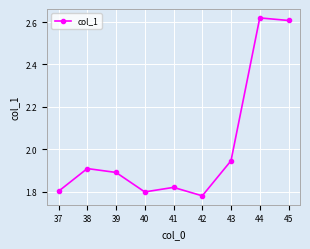

How many points are lower than both their immediate neighbors (excluding endpoints)?

2